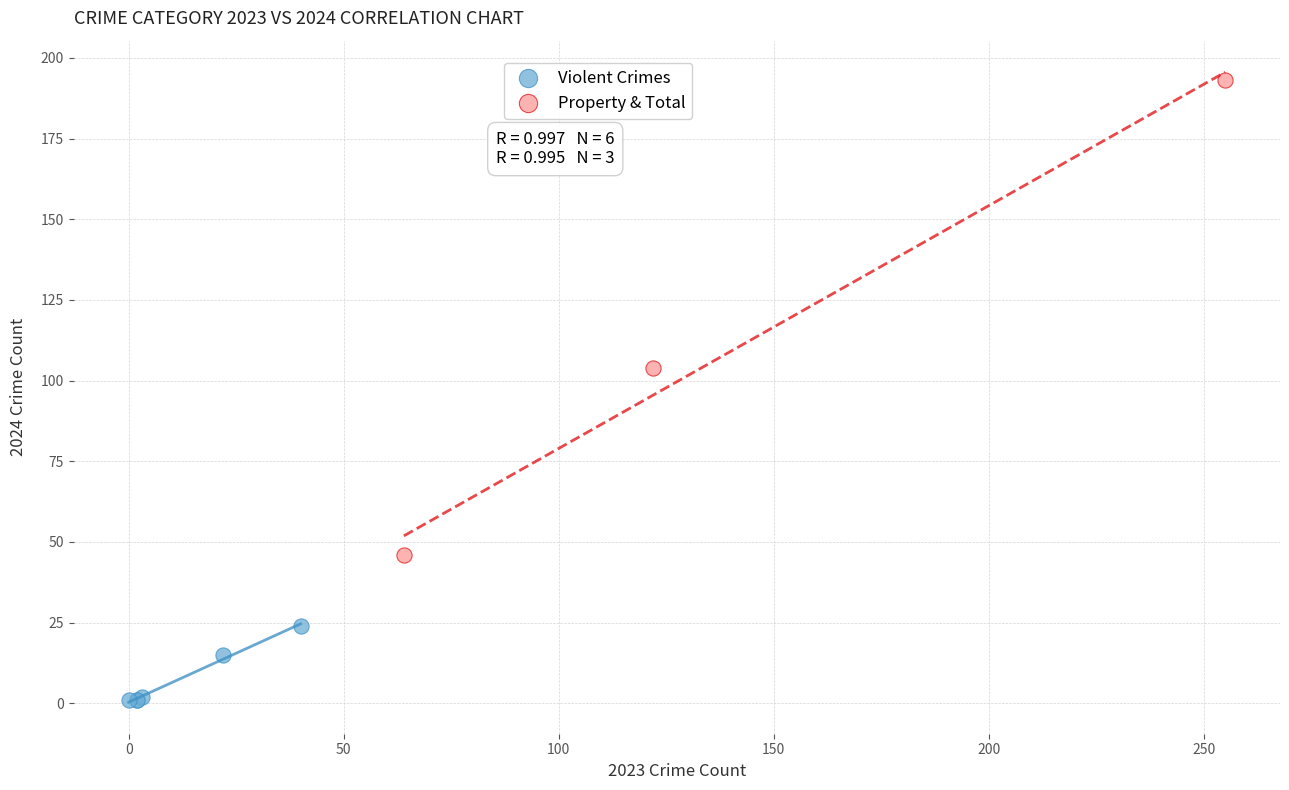

Which series has the largest Y range (max minus min)?

Property & Total